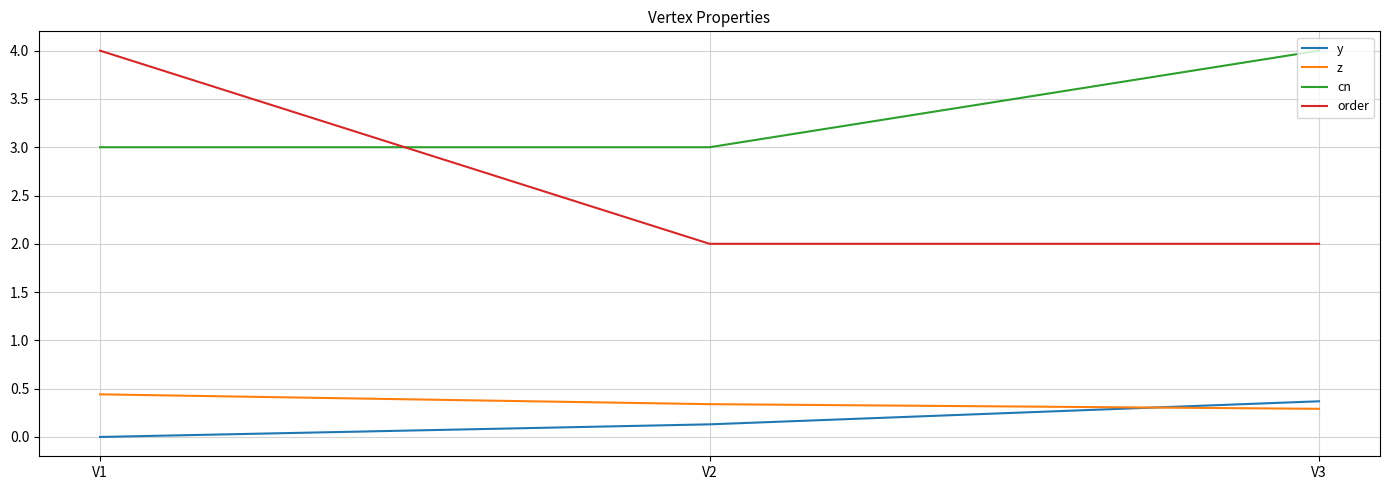

What is the approximate value of y at V2?

0.1